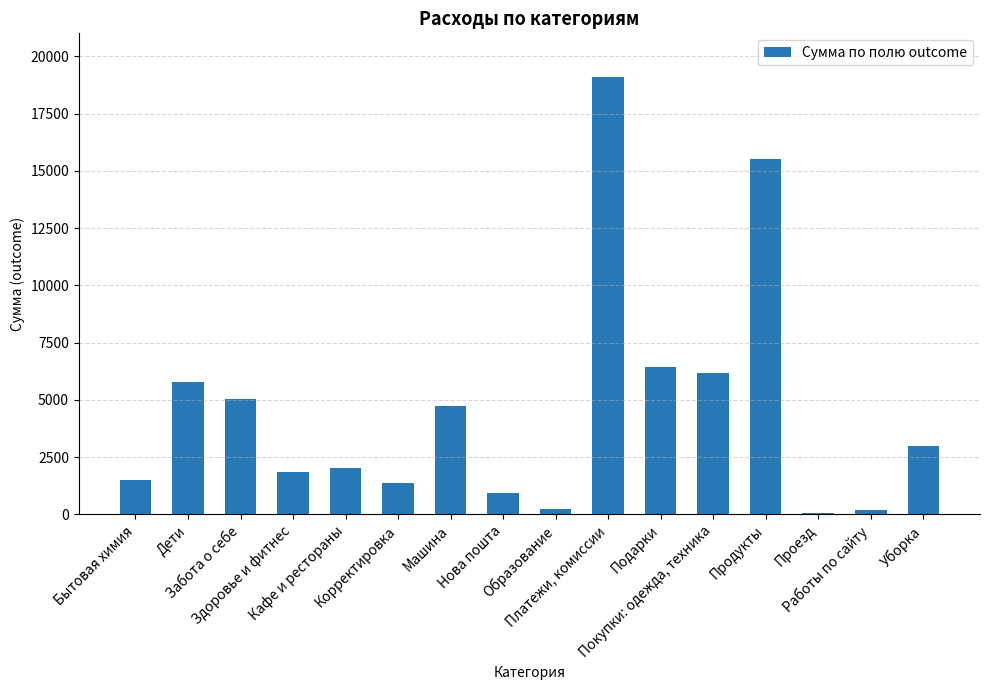

What is the sum of all values?

74035.2